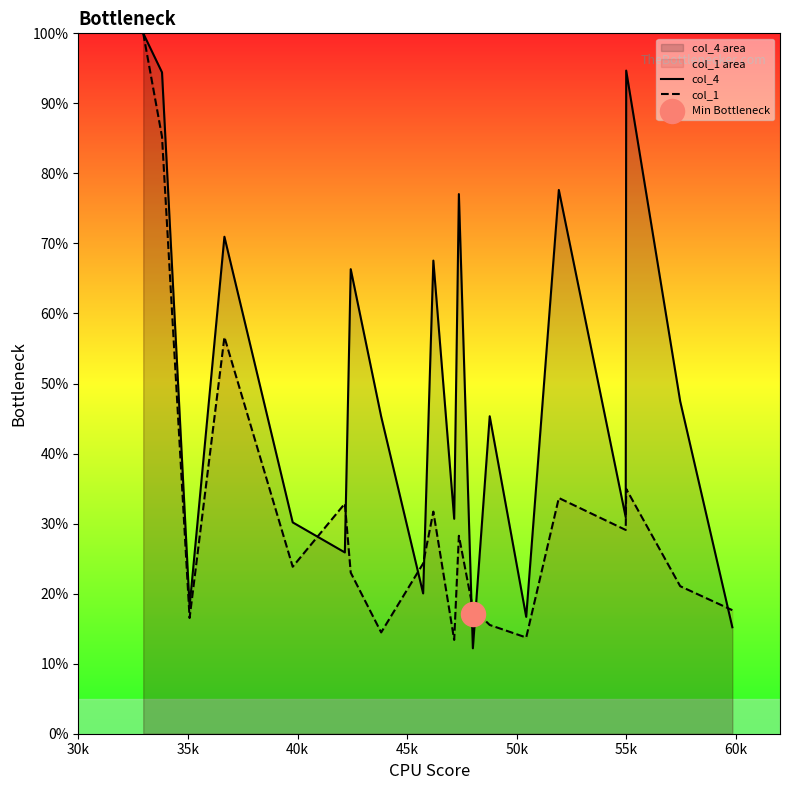

What is the highest value of the col_4 series?

100.0